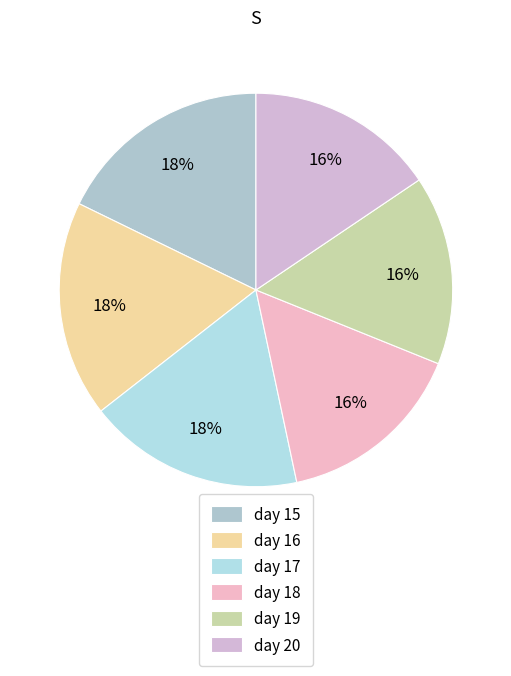

To the nearest percent, what is the difference between the day 15 and day 19 slice percentages?

2%